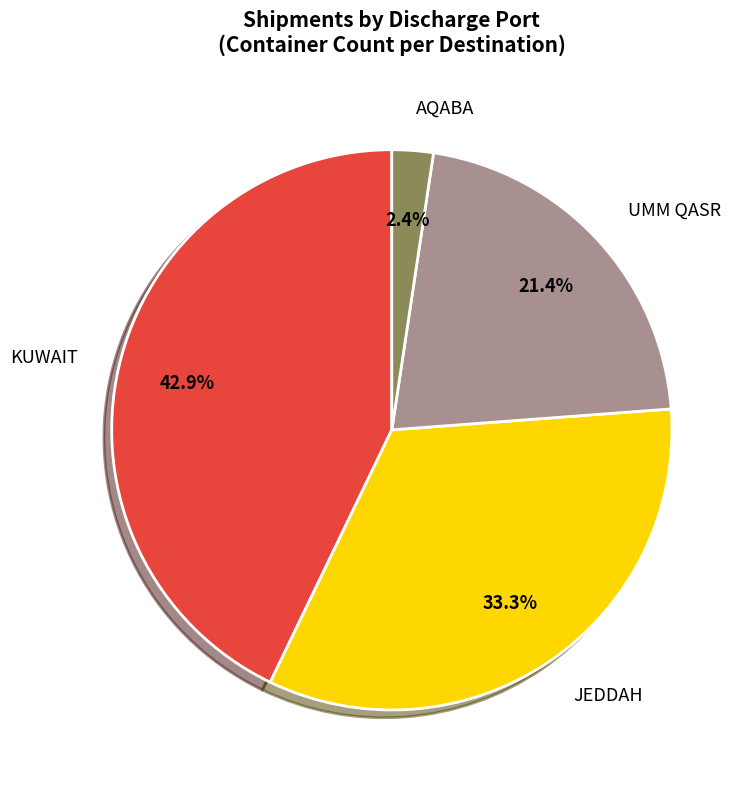

How much of the chart is everything except UMM QASR?

78.6%